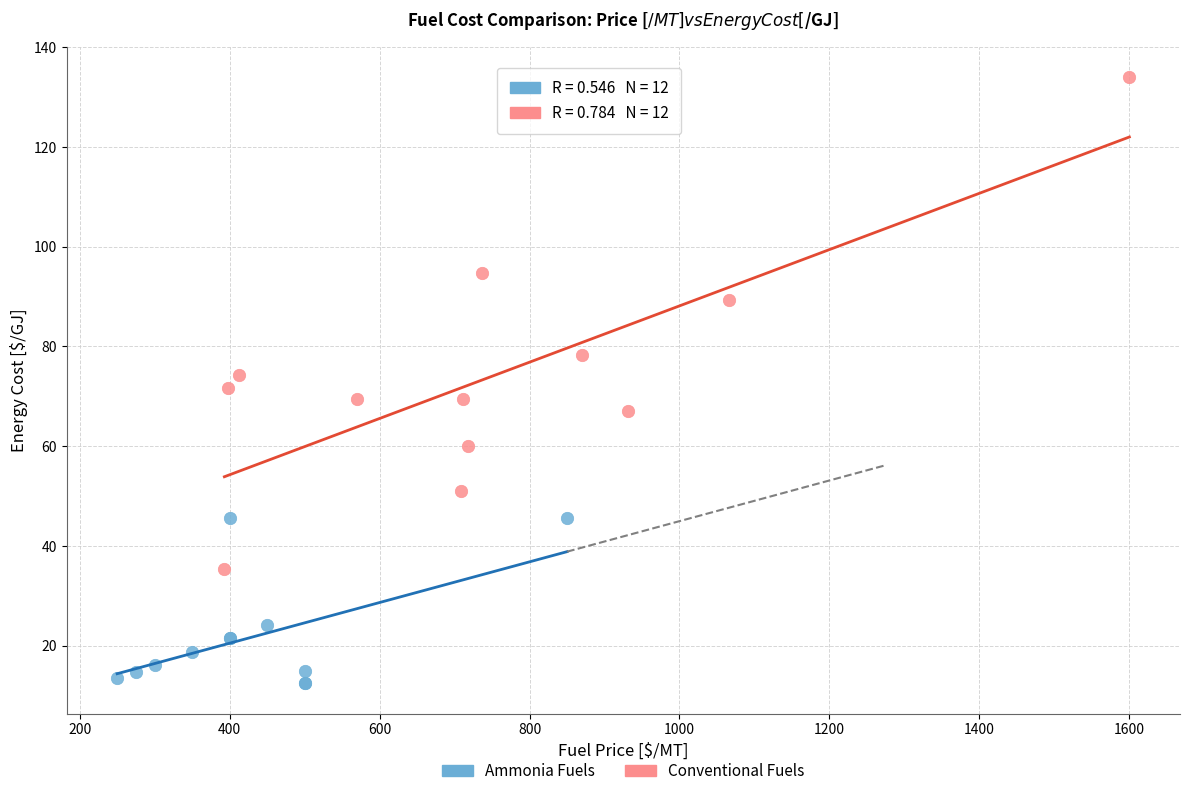

Which series has the largest Y range (max minus min)?

Conventional Fuels